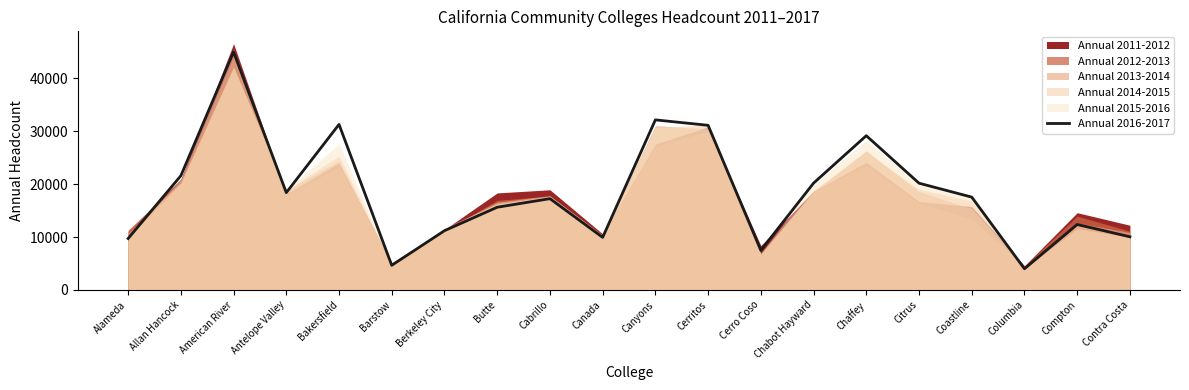

How many categories are shown in the chart?

20